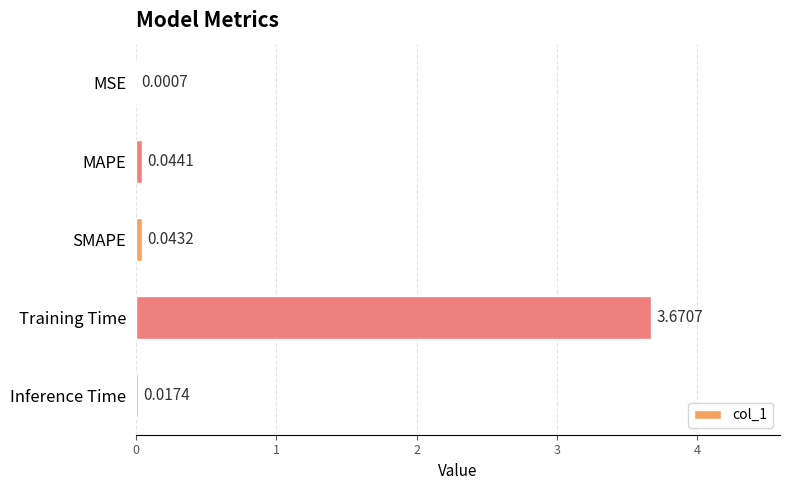

What is the change in value from Training Time to Inference Time?

-3.7